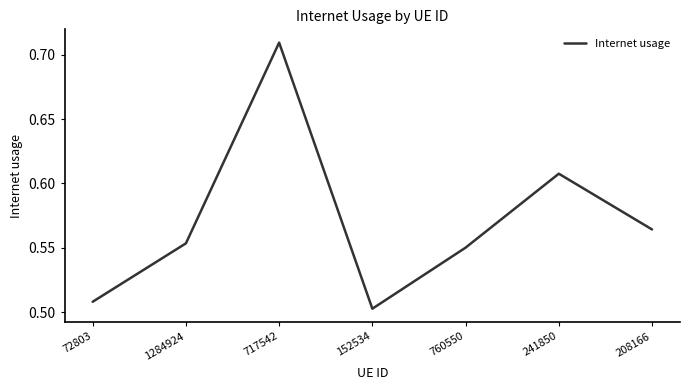

What is the sum of all values?

4.0